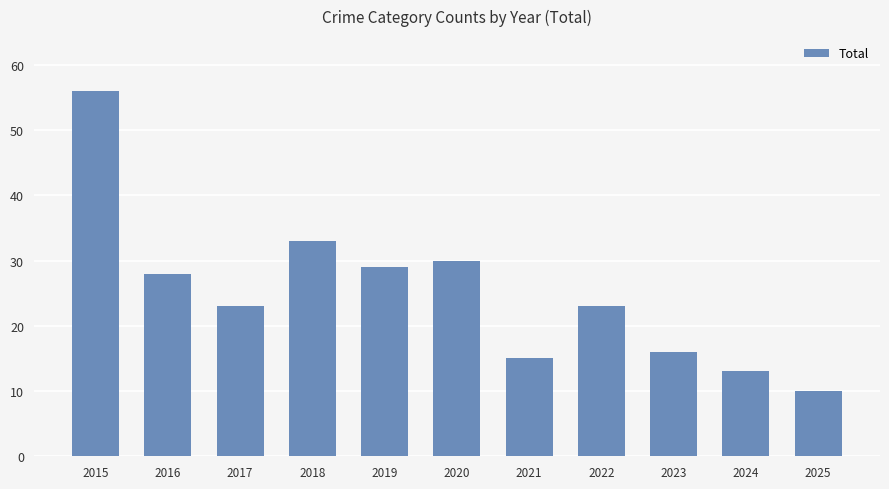

Count the number of categories in the chart.

11